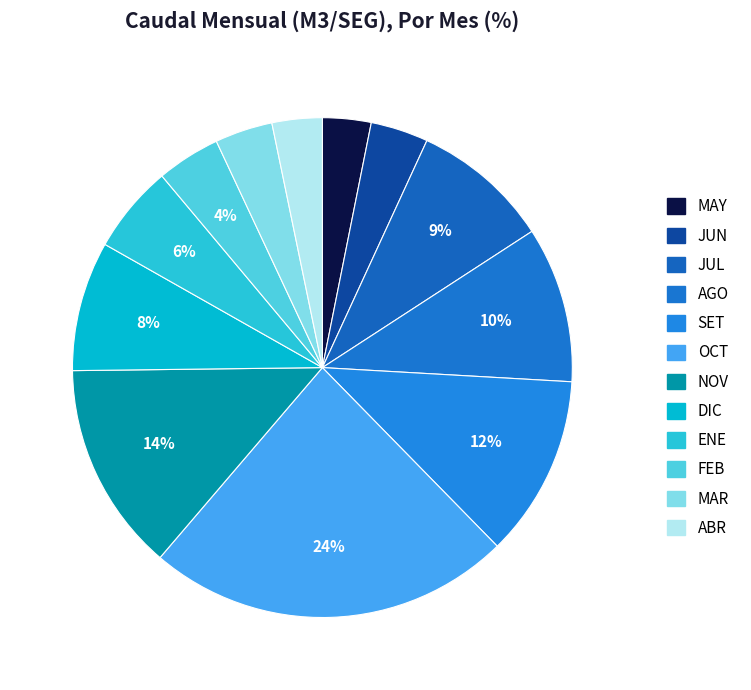

Count the number of slices in the pie.

12